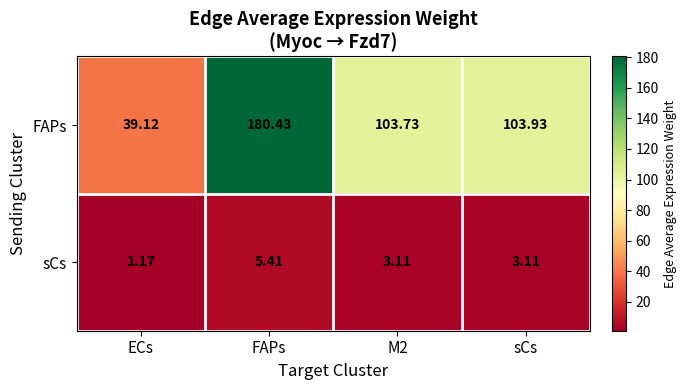

Which category has the lowest value in the sCs series?

ECs